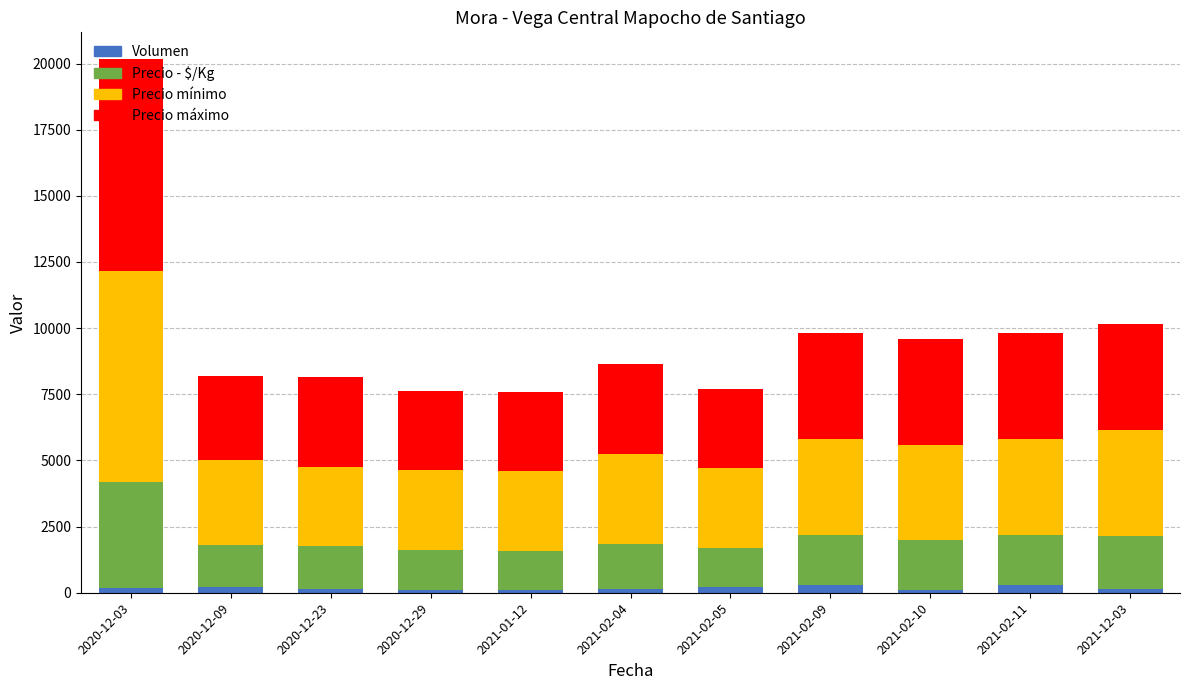

At which category is the sum across all series the highest?

2020-12-03